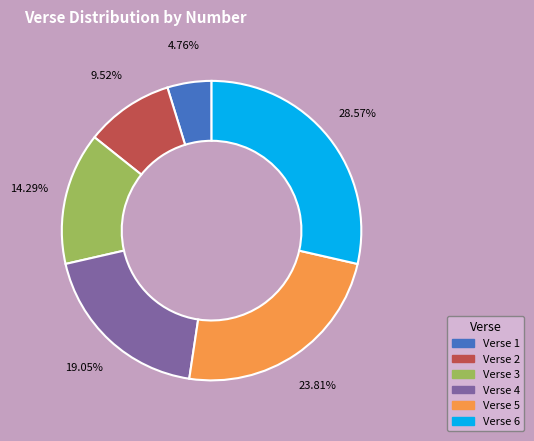

The Verse 4 slice represents 19% of the pie. True or false?

True